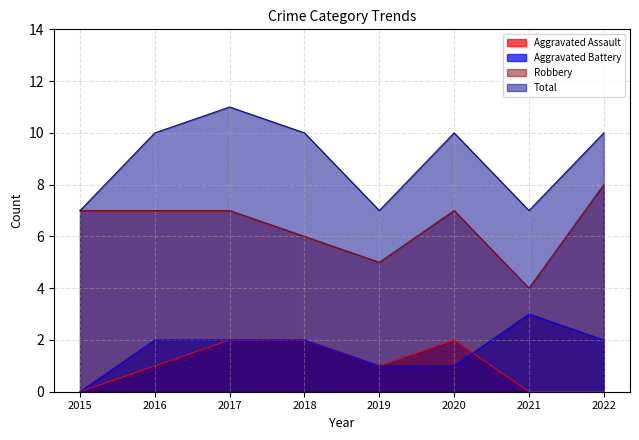

At which category is the sum across all series the highest?

2017